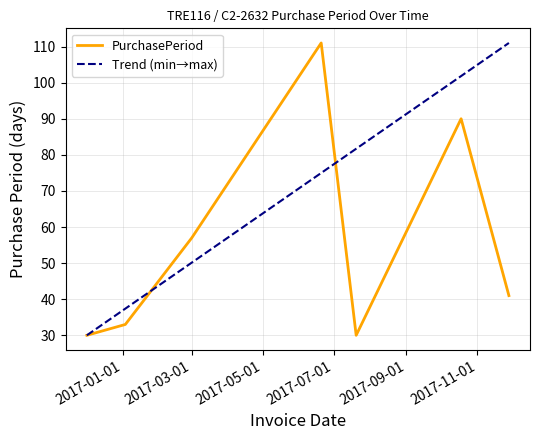

True or false: the data shows 180 at 2017-06-20.

False